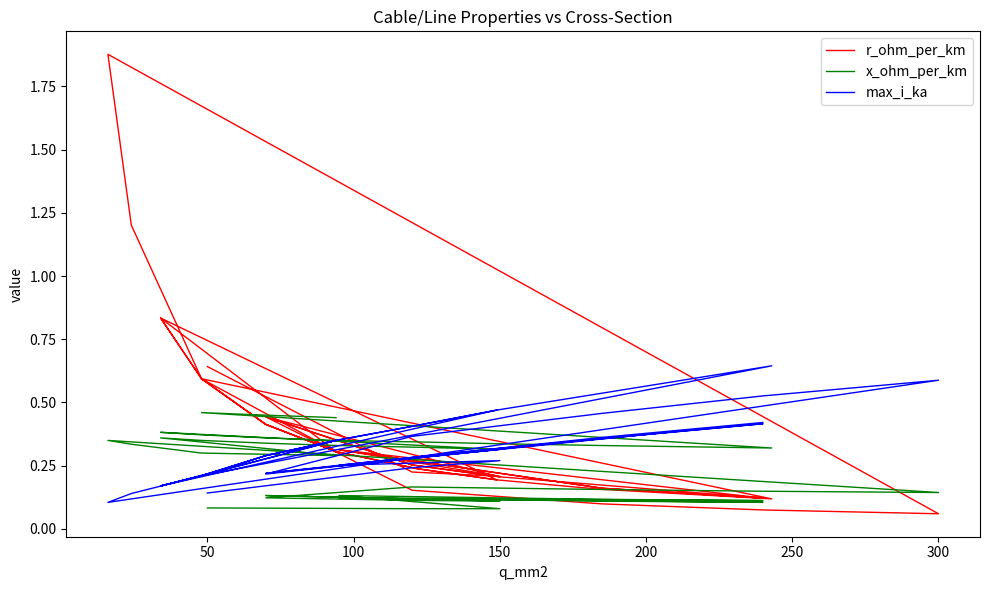

True or false: x_ohm_per_km has a value of 0.5 at 35.

False